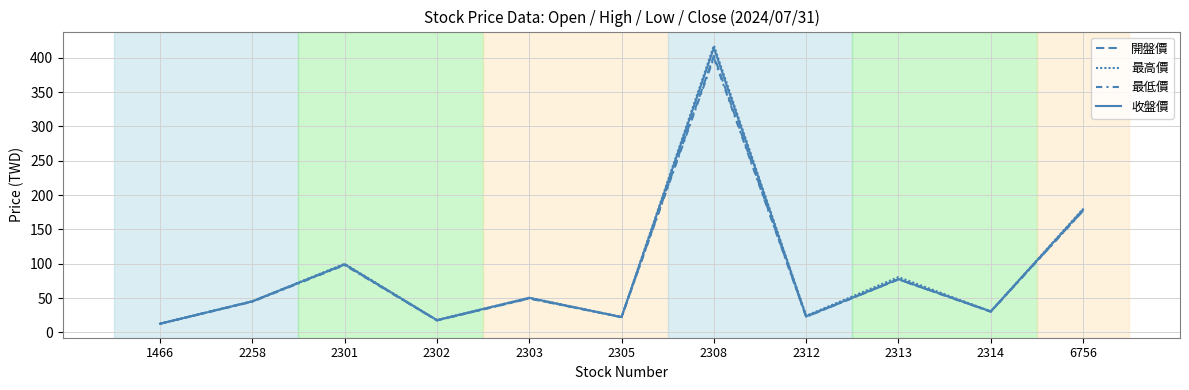

Which label corresponds to the largest value in the chart?

2308